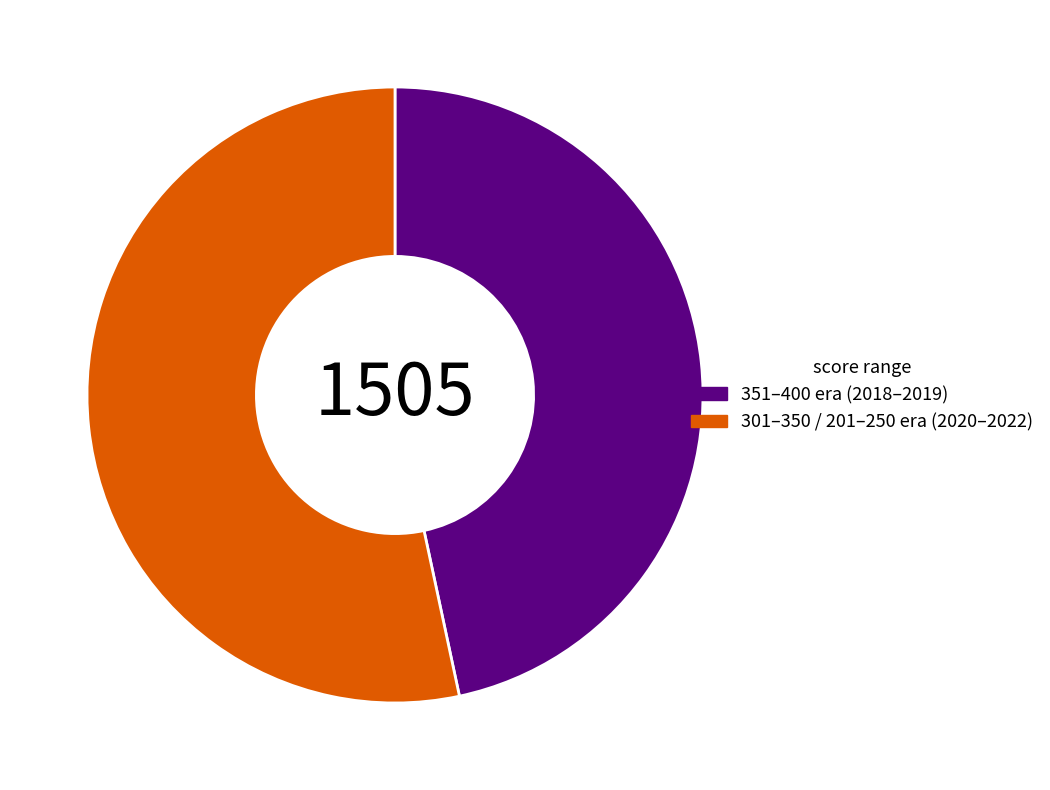

Does any single category account for the majority?

Yes